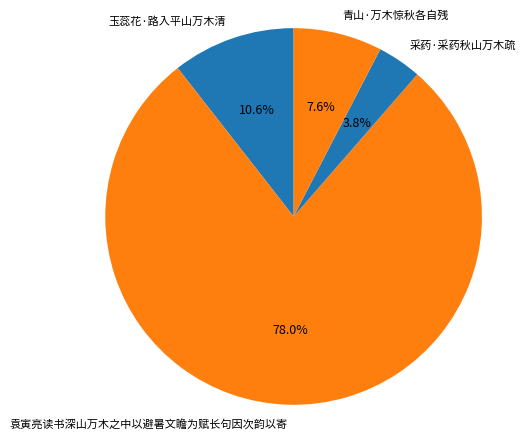

Is it true that 玉蕊花·路入平山万木清 is 11% of the pie?

True